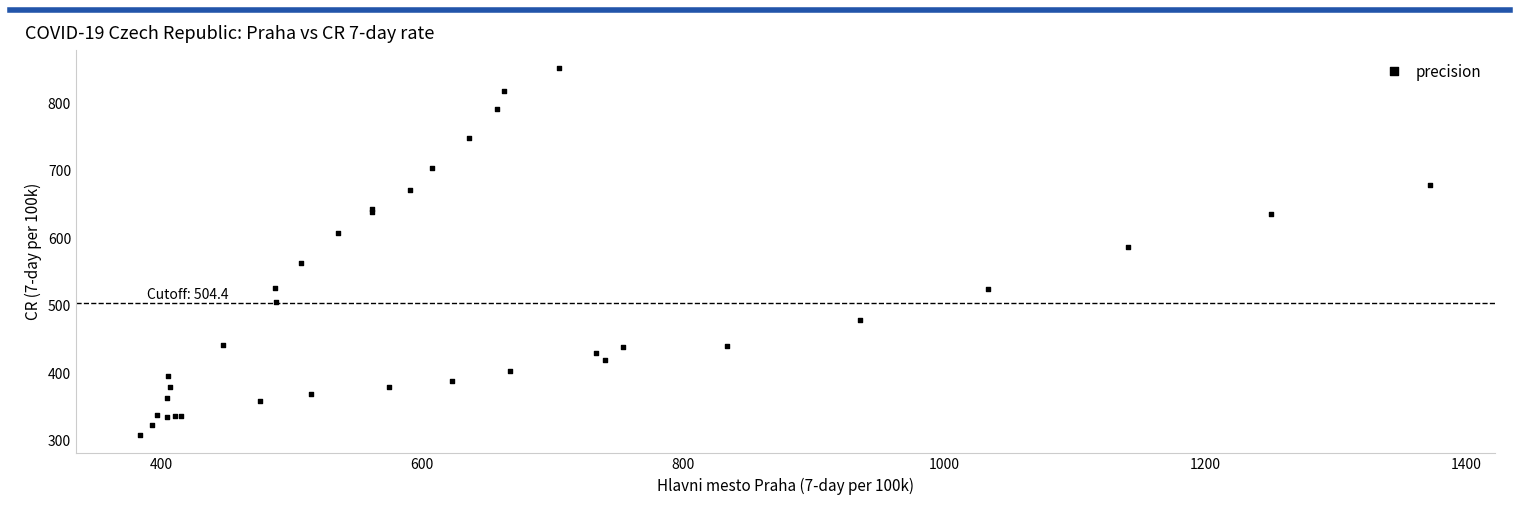

What Y value in the scatter plot is closest to 580?

586.7